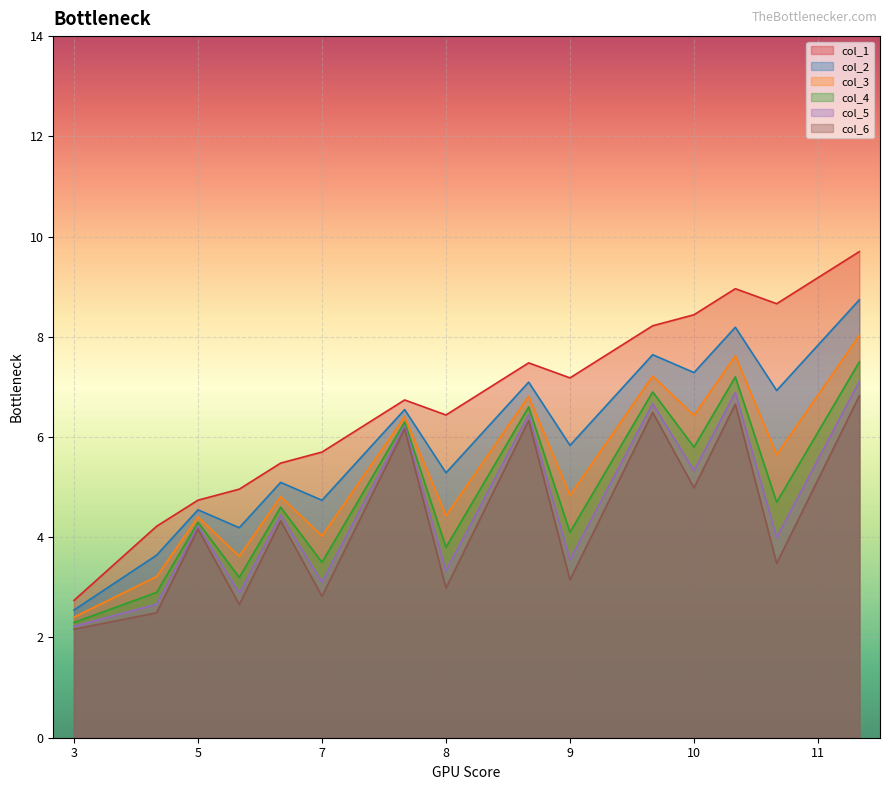

The col_4 series shows 2.3 at 5. True or false?

False